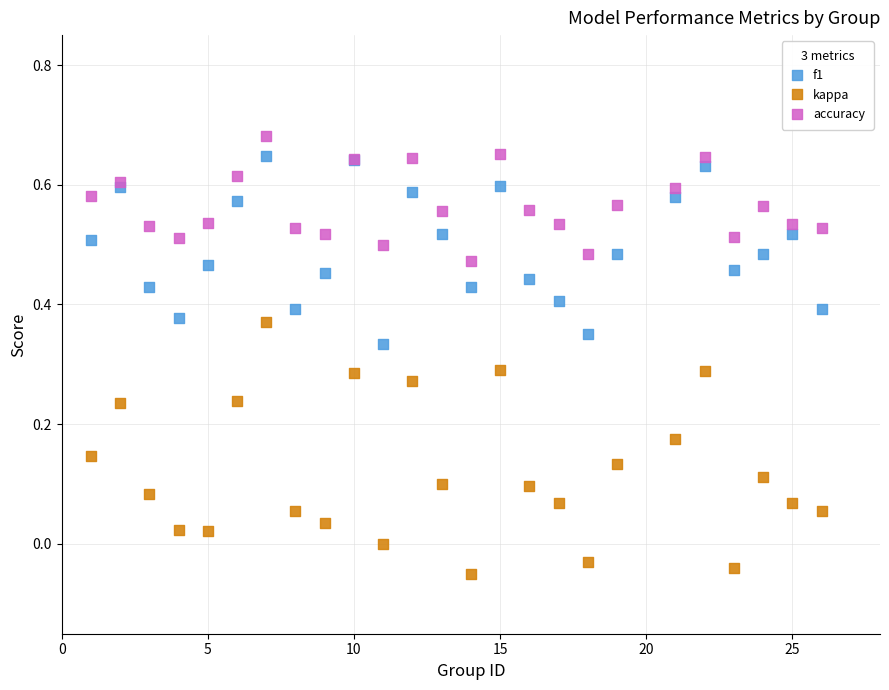

Which series contains the lowest Y value?

kappa